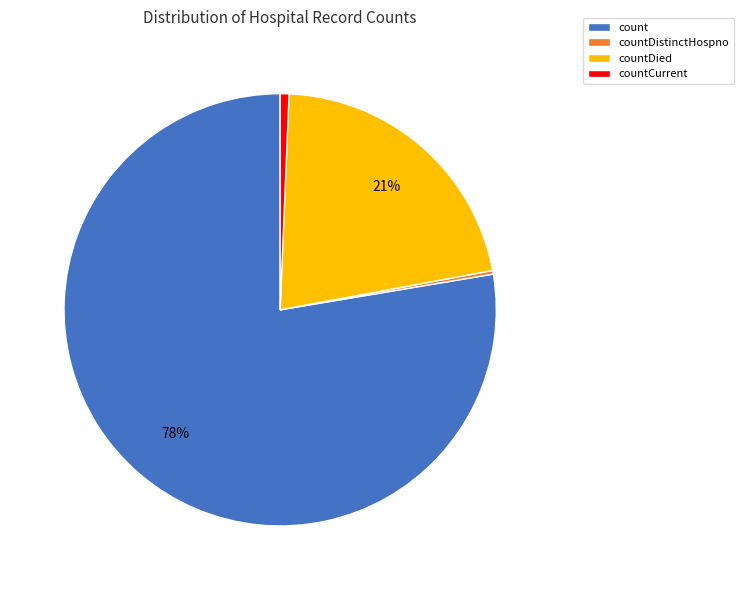

Which has a higher value, countCurrent or countDied?

countDied